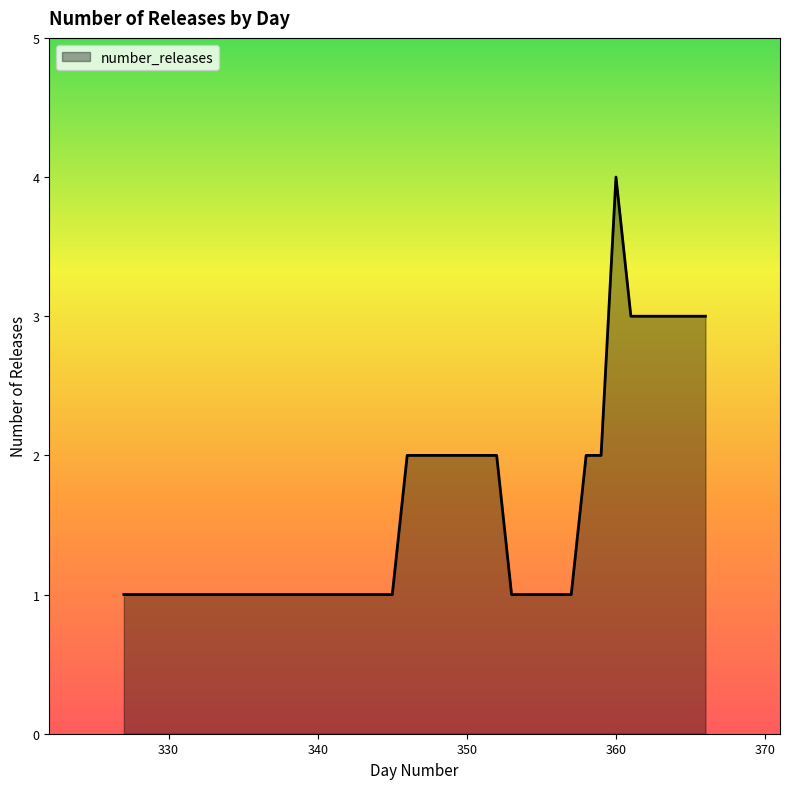

What is the difference between the maximum and minimum values?

3